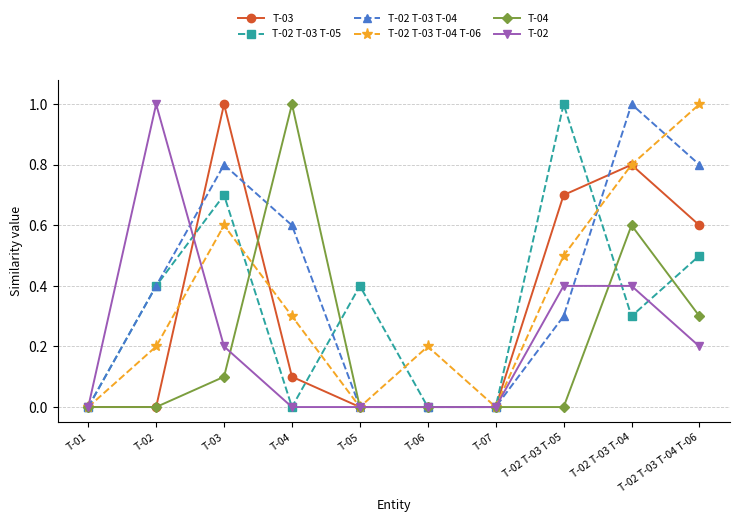

How many categories are shown in the chart?

10